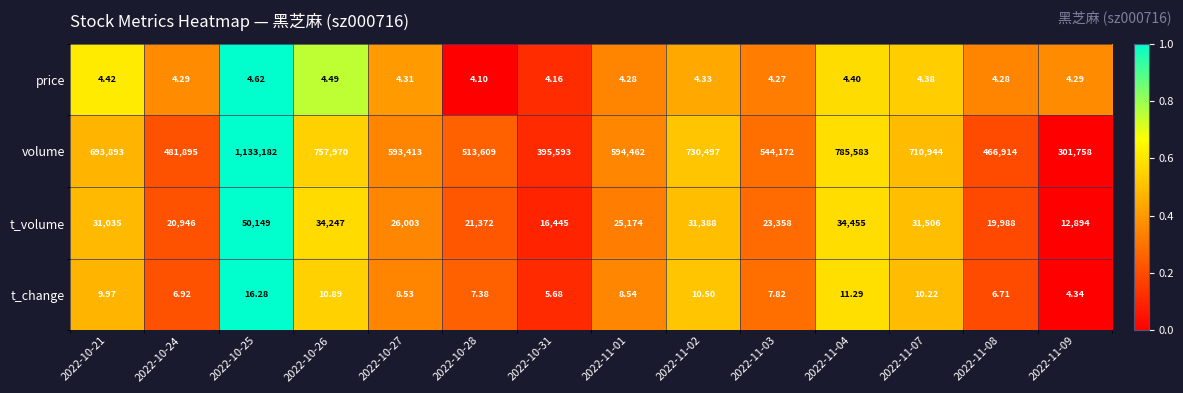

How many series are shown in this chart?

4